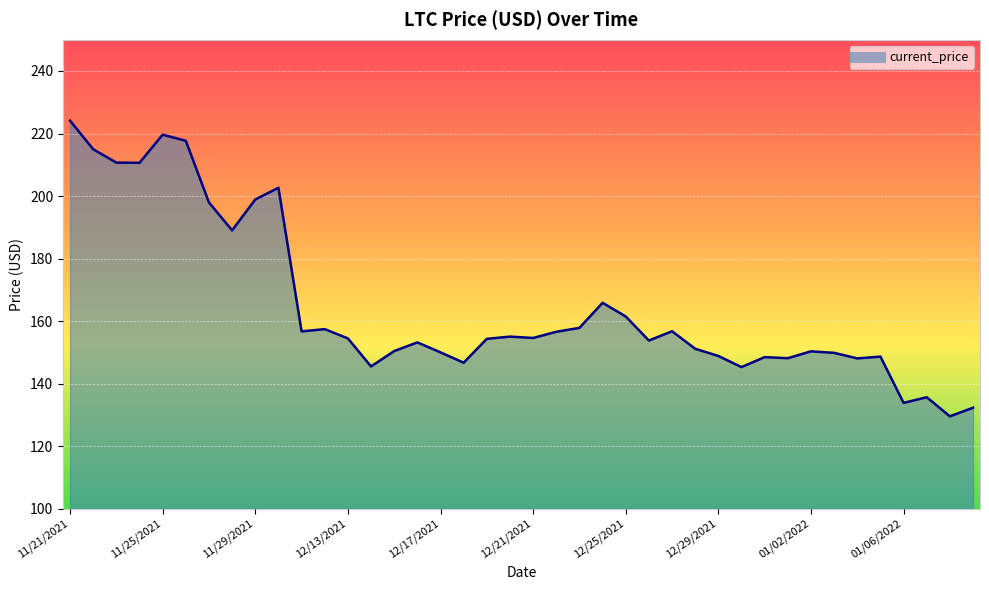

Which has a higher value, 12/12/2021 or 12/20/2021?

12/12/2021